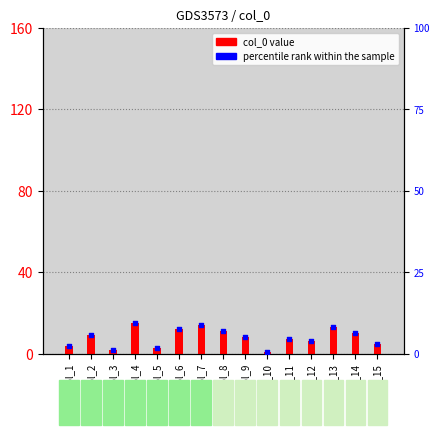

At how many categories does at least one series exceed 13?

2